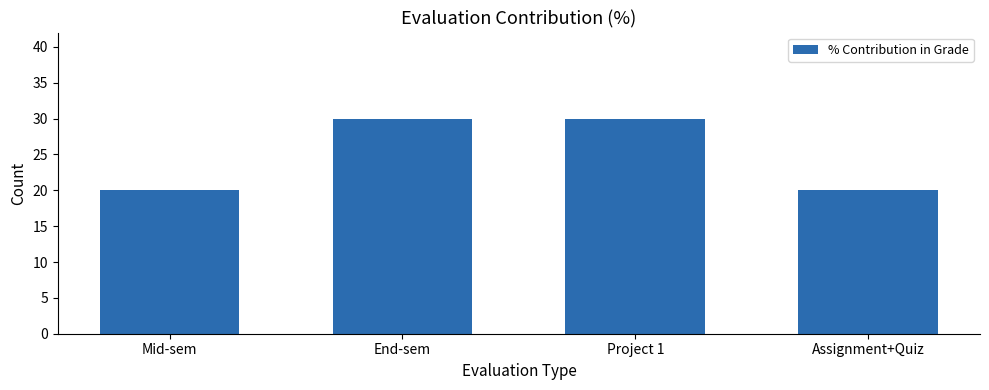

What is the sum of all values?

100